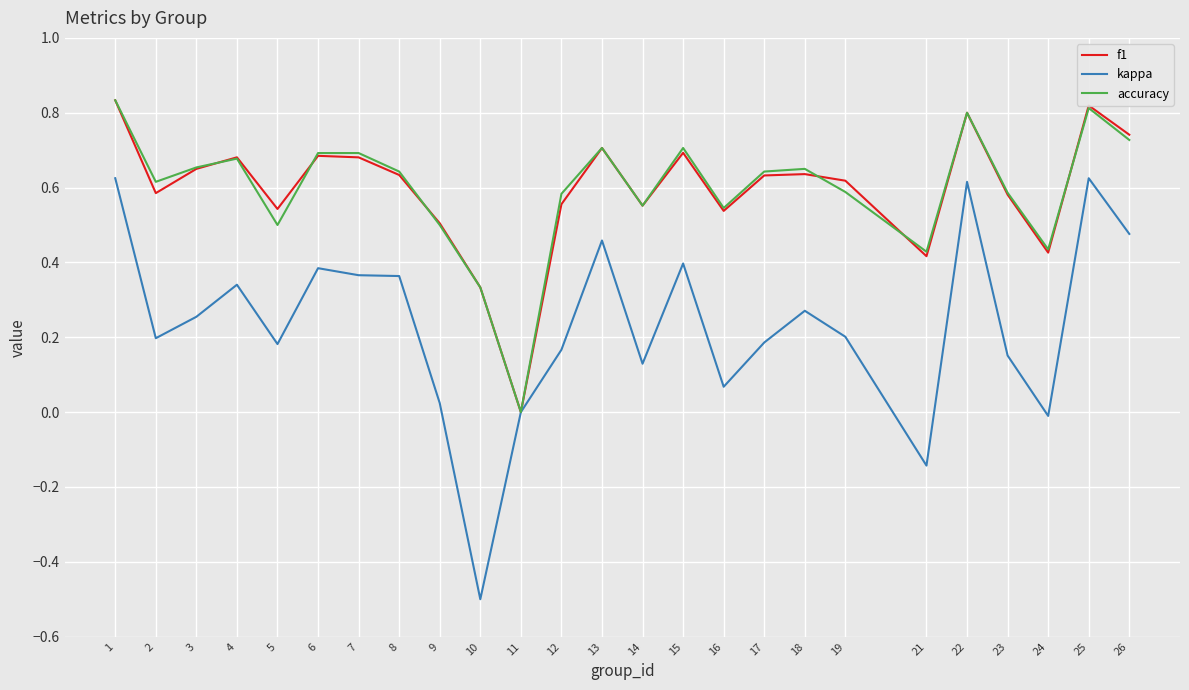

Is the value of accuracy at 1 greater than the value of kappa at 16?

Yes